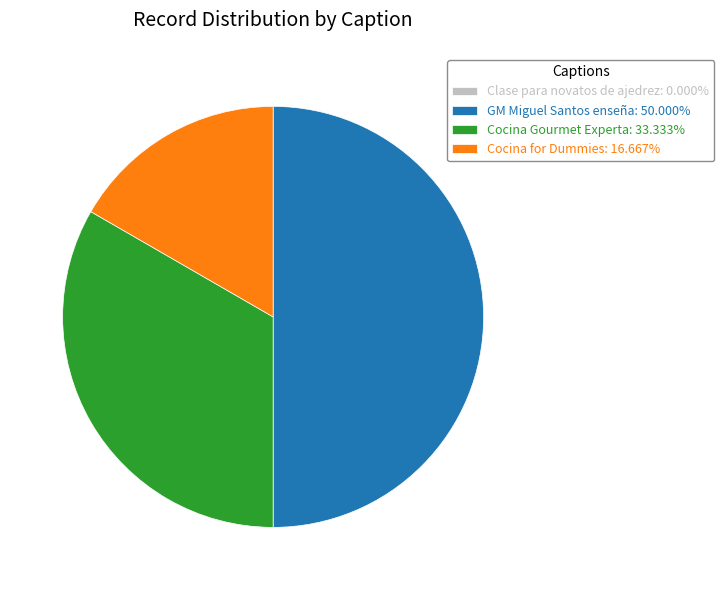

Approximately how many times larger is the value at Cocina for Dummies: 16.667% compared to GM Miguel Santos enseña: 50.000%?

0.3